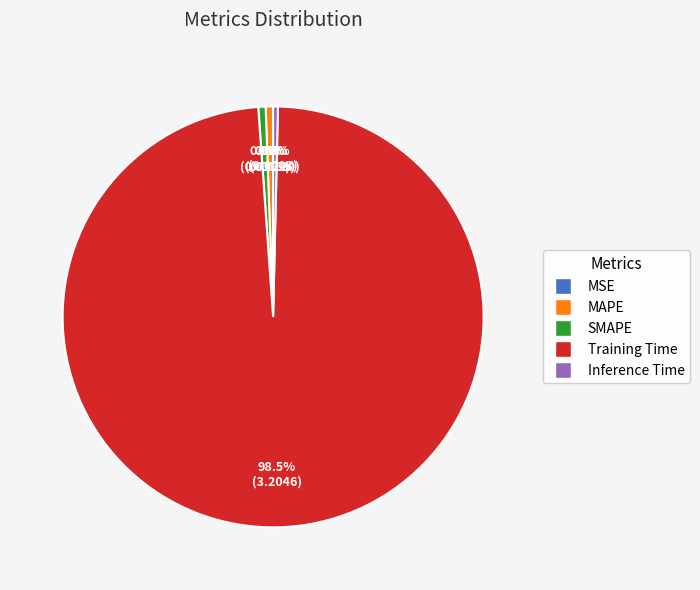

What percentage is NOT represented by Inference Time?

99.6%